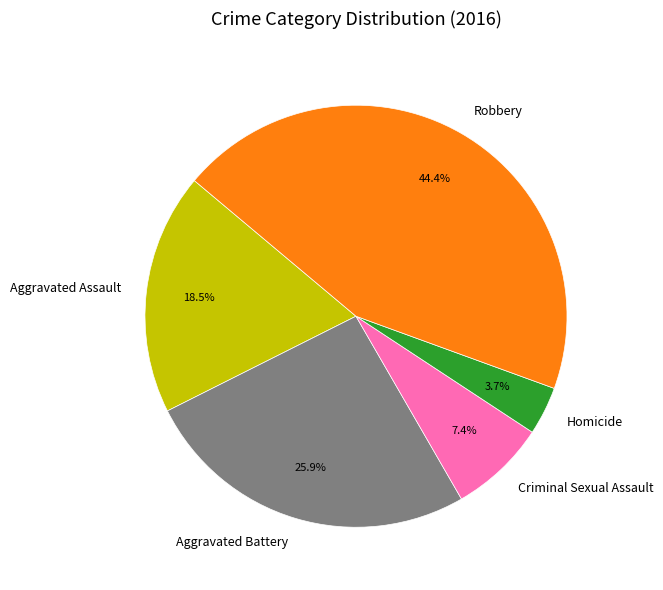

Between Aggravated Assault and Aggravated Battery, which is larger?

Aggravated Battery